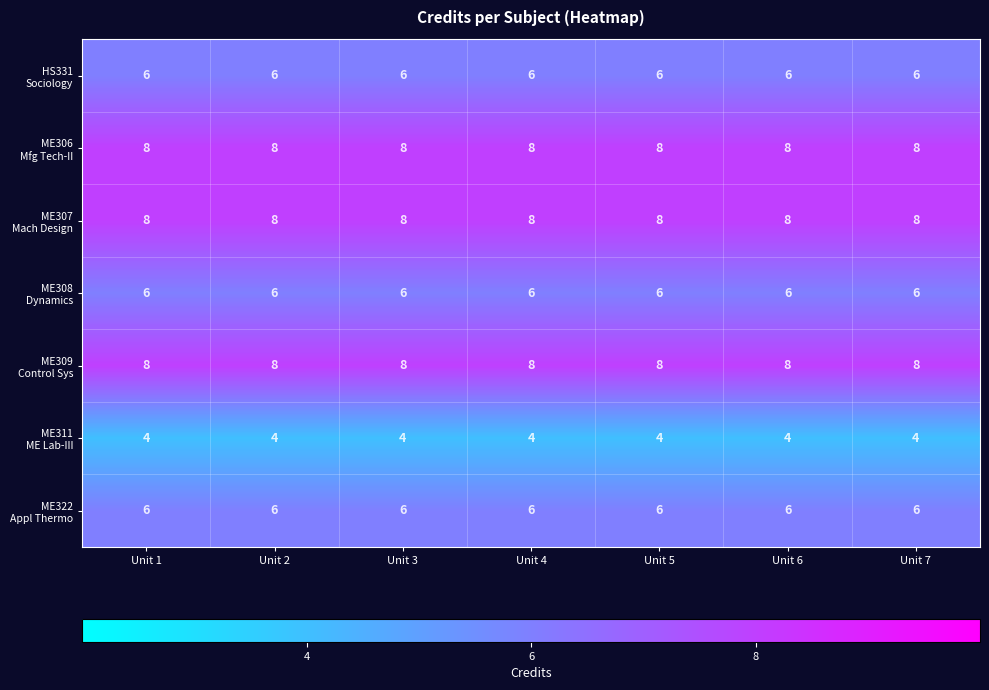

What is the greatest value displayed?

8